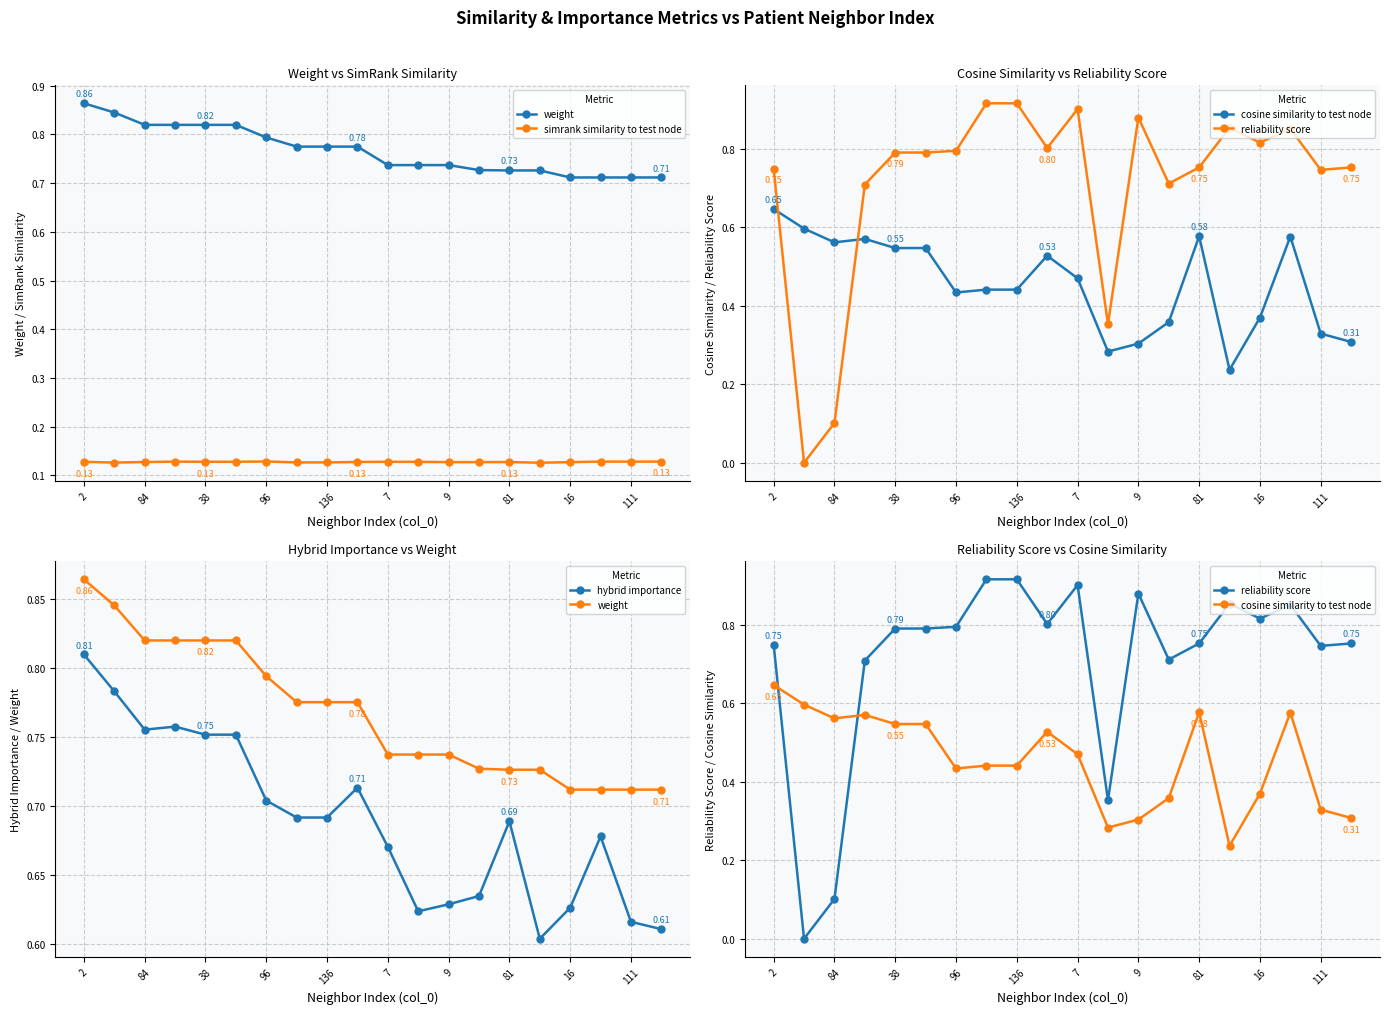

Which has a higher value, 11 or 38?

38